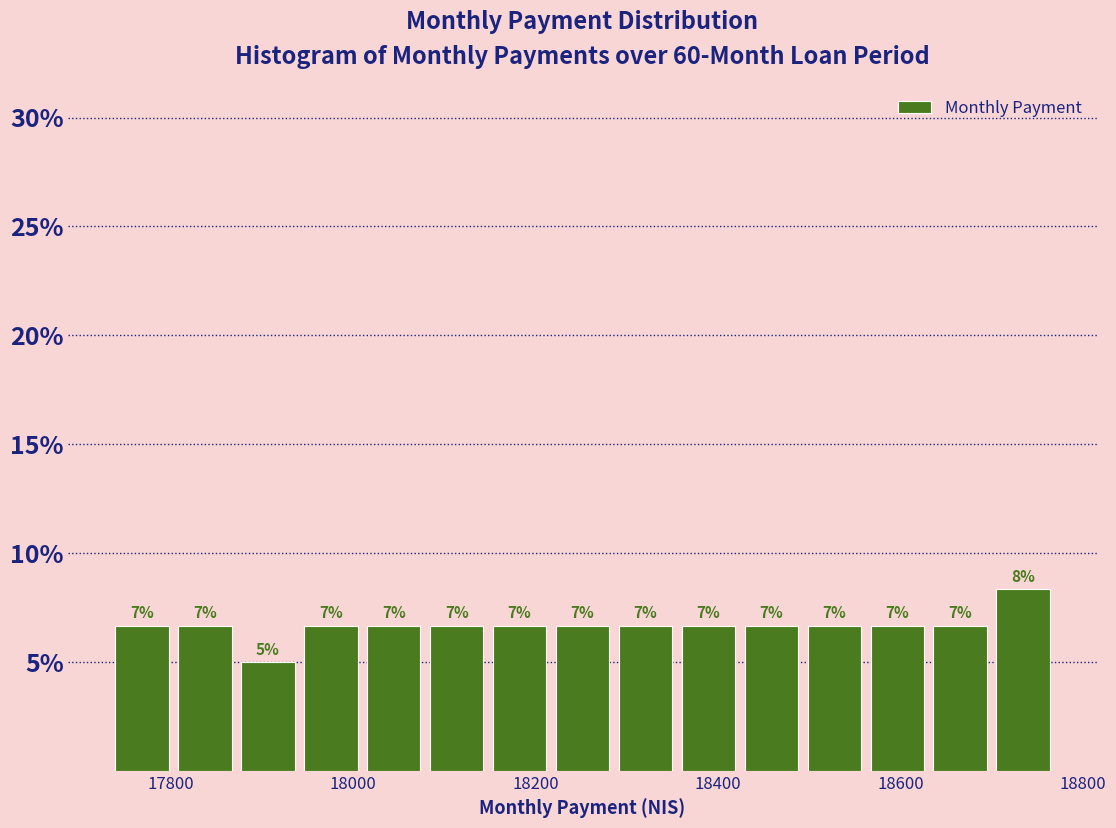

Read against the x-axis, roughly where is the centre of the tallest bar?

18740